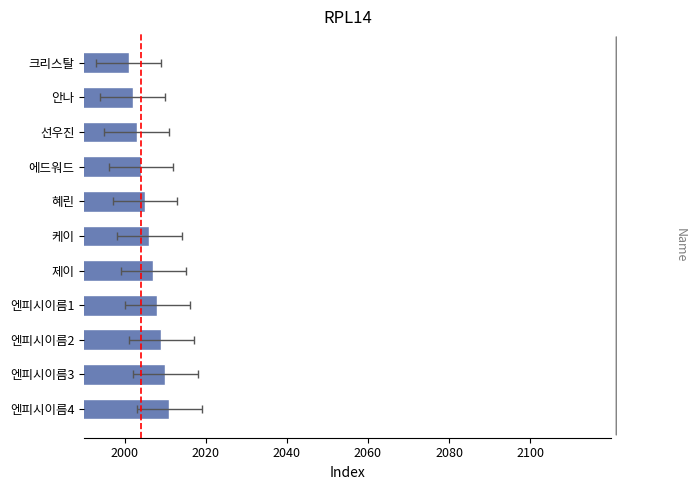

The value at 크리스탈 is 802. True or false?

False